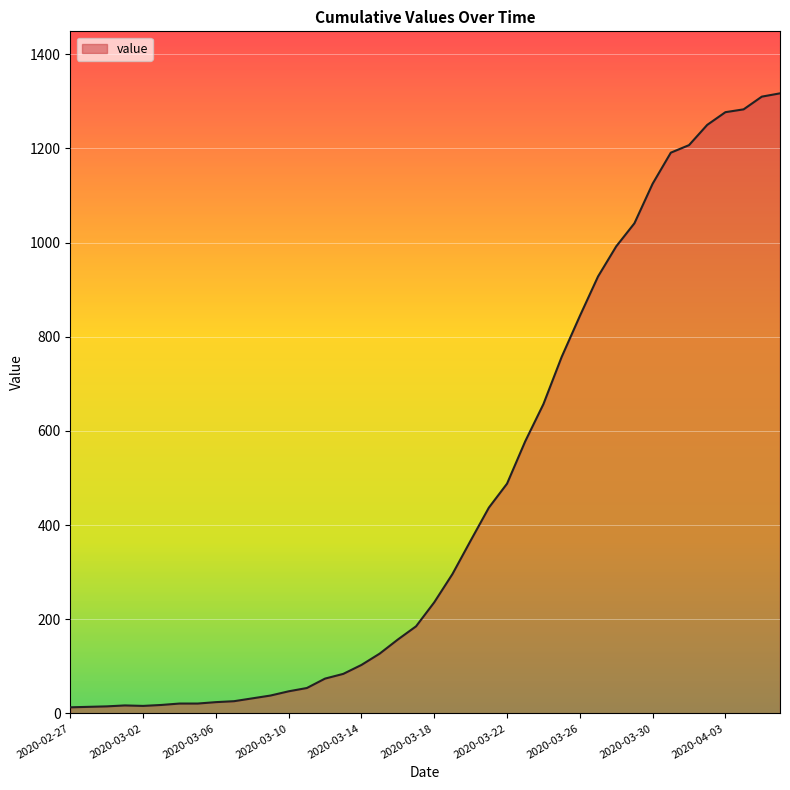

What is the difference between the maximum and minimum values?

1304